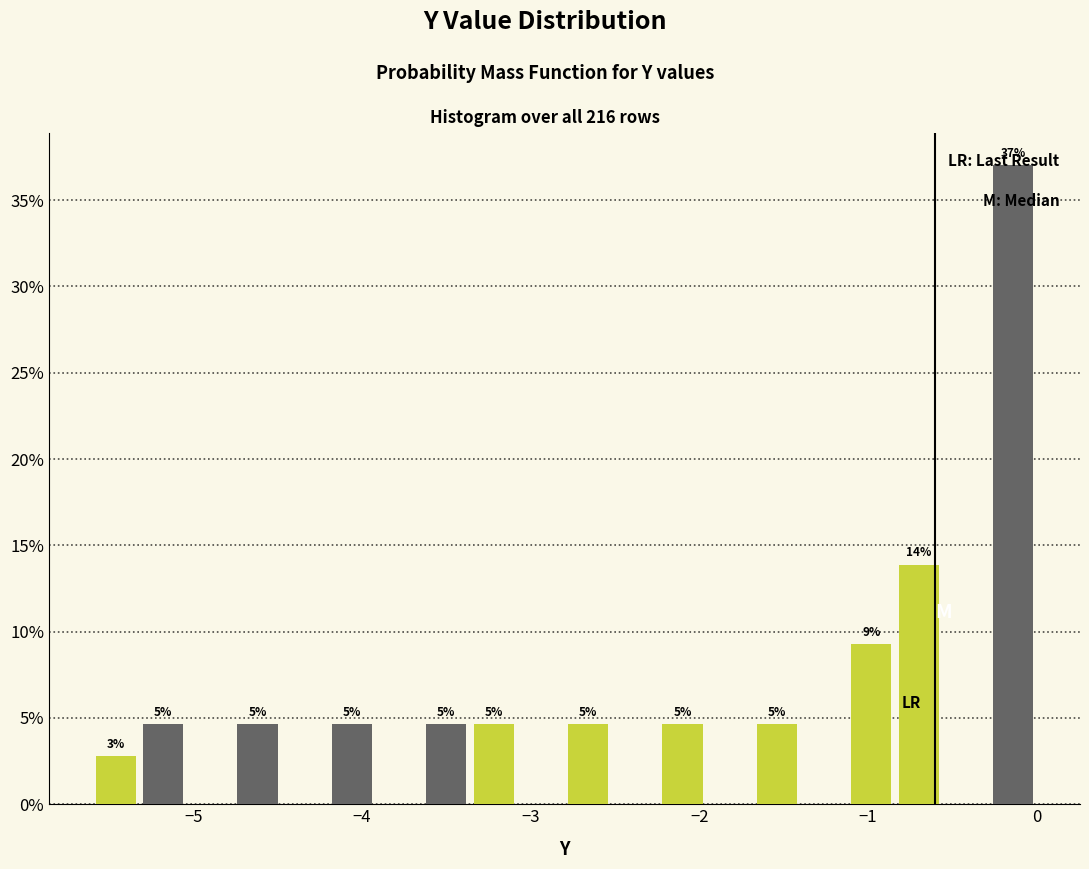

Around what value on the x-axis is the tallest bar? Give the approximate position of its centre, as read against the axis.

-0.1